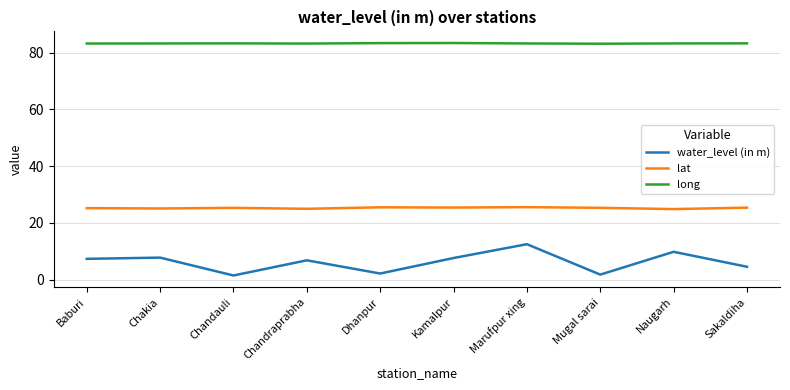

True or false: water_level (in m) and long cross at least once.

False